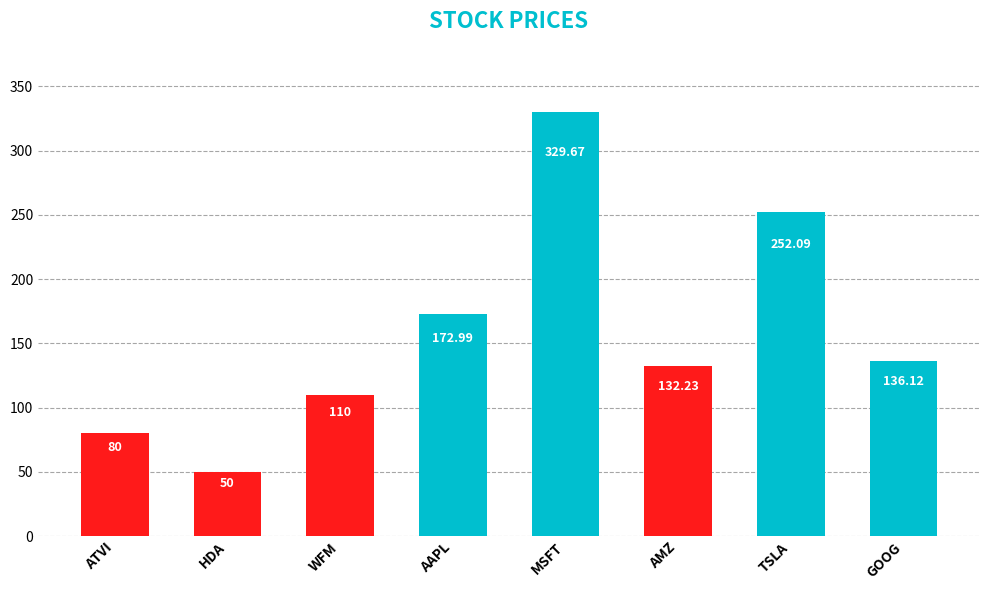

What is the label of the 4th bar from the right?

MSFT